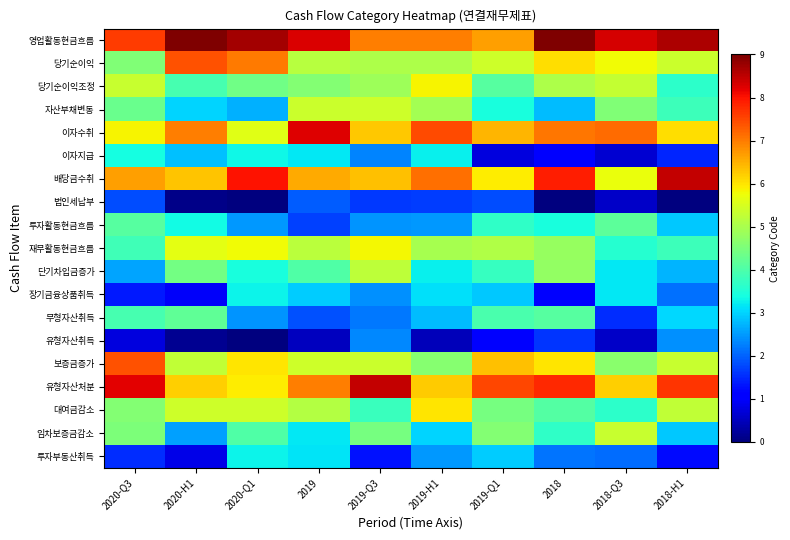

Rank the series by their maximum value, from lowest to highest.

법인세납부, 유형자산취득, 투자부동산취득, 장기금융상품취득, 이자지급, 투자활동현금흐름, 무형자산취득, 단기차입금증가, 임차보증금감소, 자산부채변동, 재무활동현금흐름, 당기순이익조정, 대여금감소, 보증금증가, 당기순이익, 이자수취, 유형자산처분, 배당금수취, 영업활동현금흐름